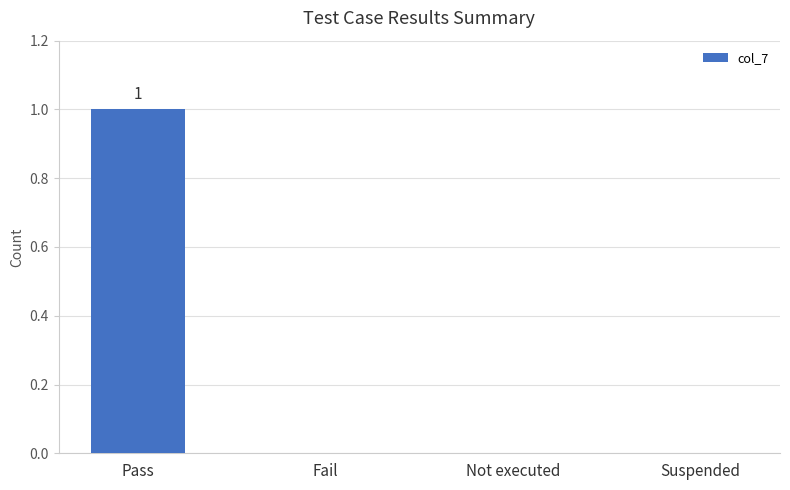

Reading right to left, extract all data points from this chart.

0	0	0	1